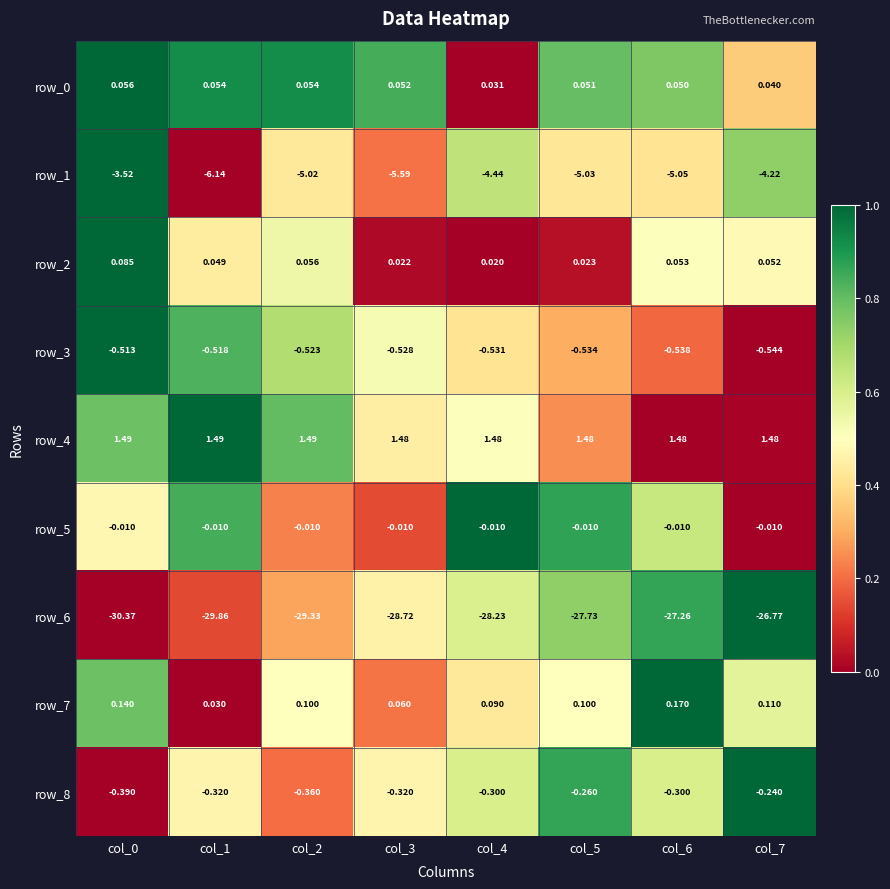

Is the value of row_4 at col_5 greater than the value of row_0 at col_7?

Yes